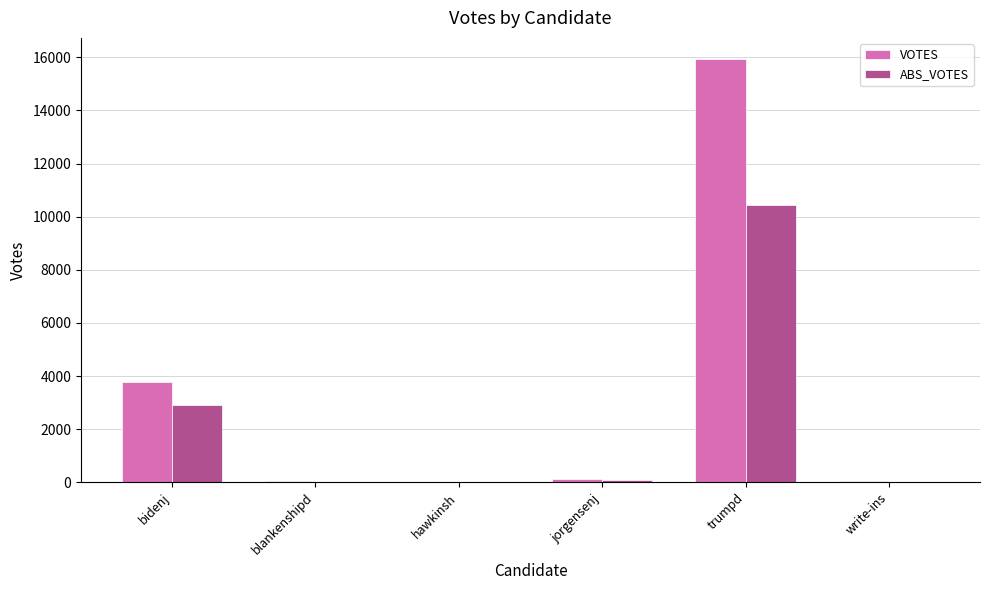

How many groups of bars are there?

6